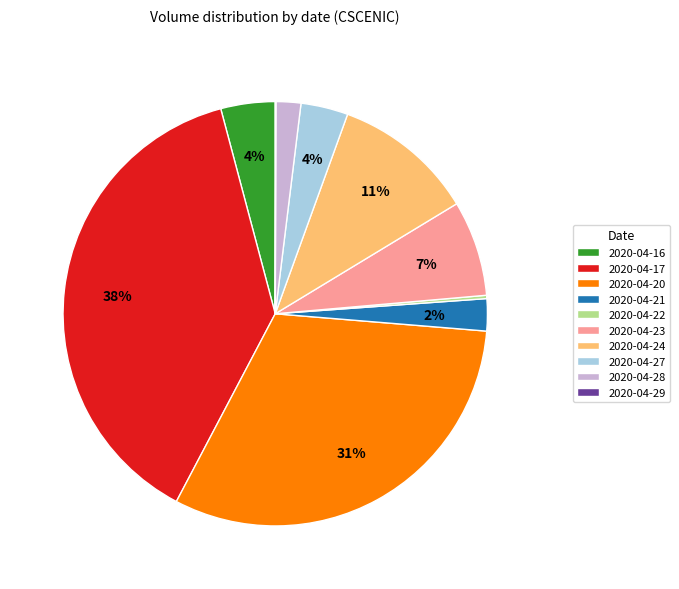

Does 2020-04-28 account for over 50% of the chart?

No